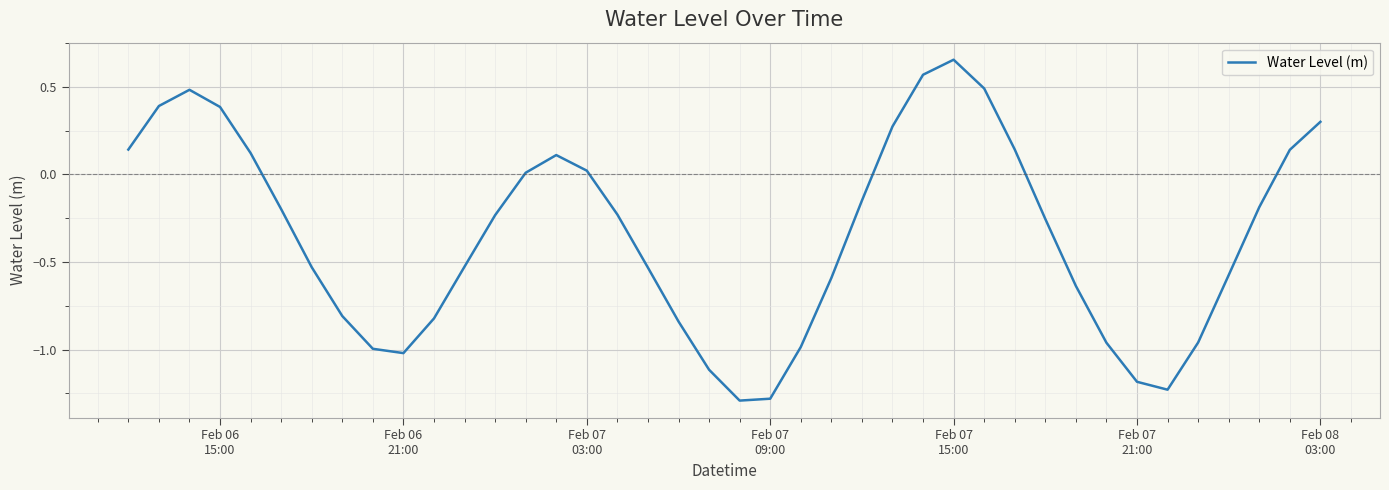

What is the difference between the maximum and minimum values?

1.9